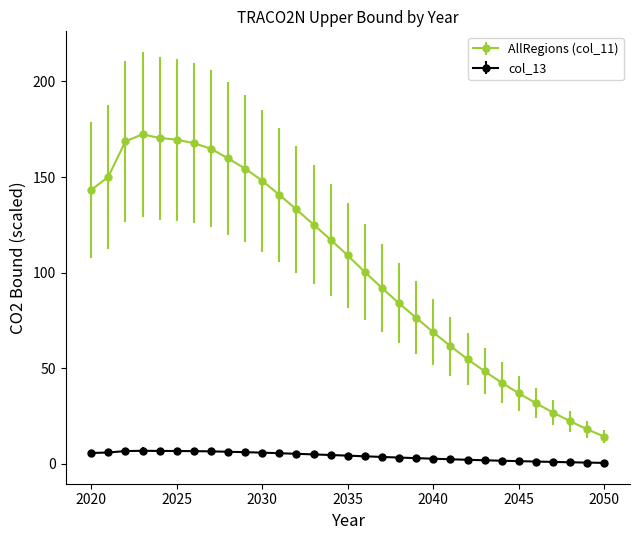

What is the sum of all AllRegions (col_11) values?

3173.4